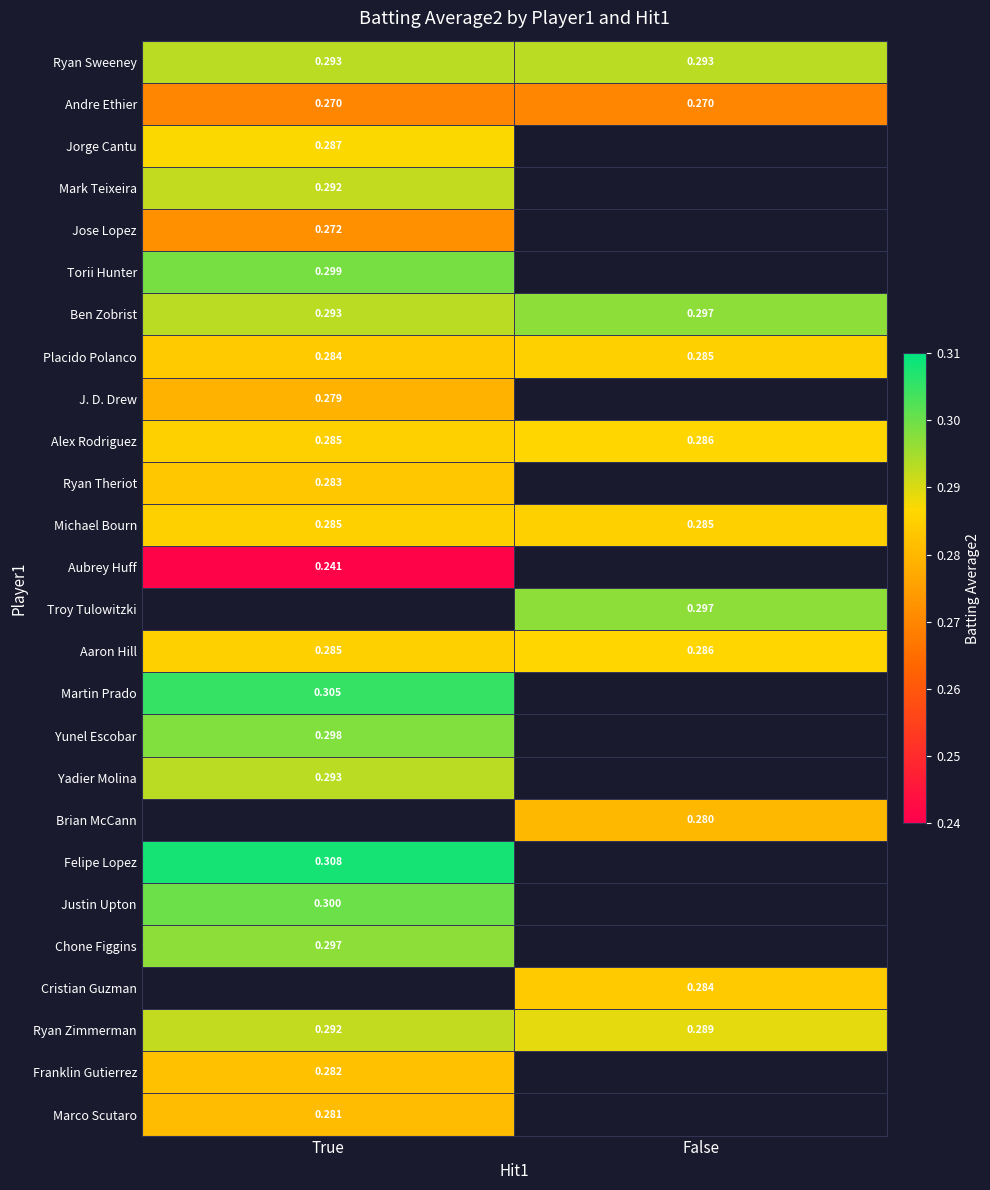

How many series are shown in this chart?

26